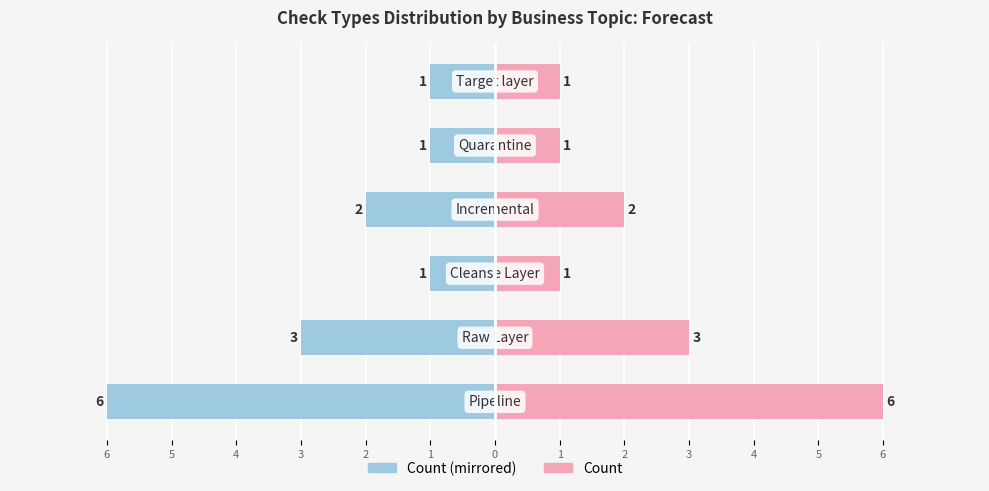

Which series has the largest total across all categories?

Count (right)